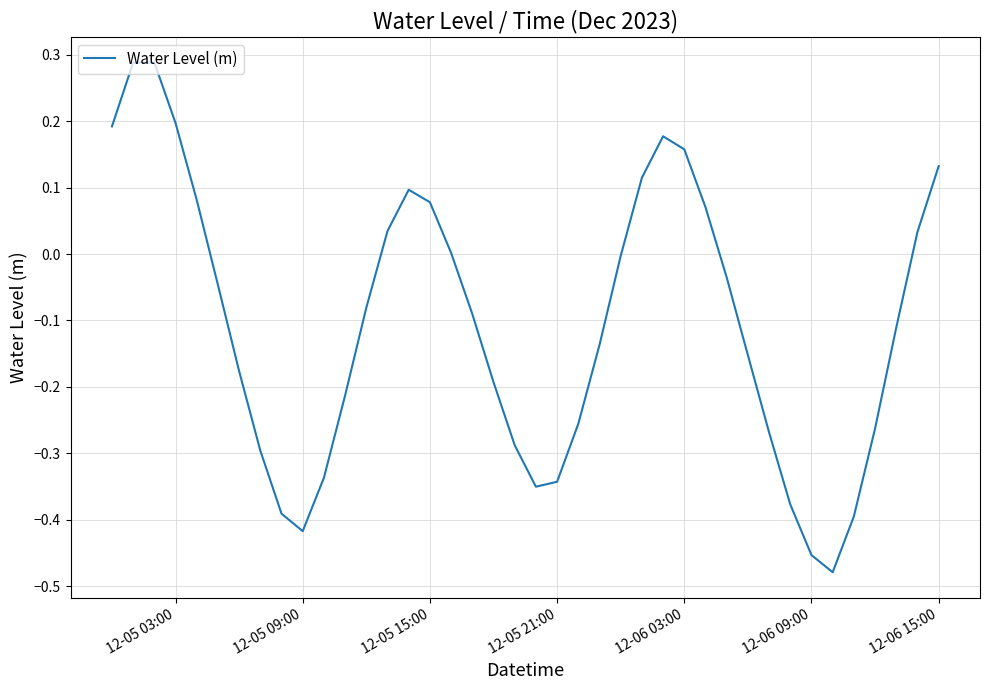

What is the difference between the maximum and minimum values?

0.8